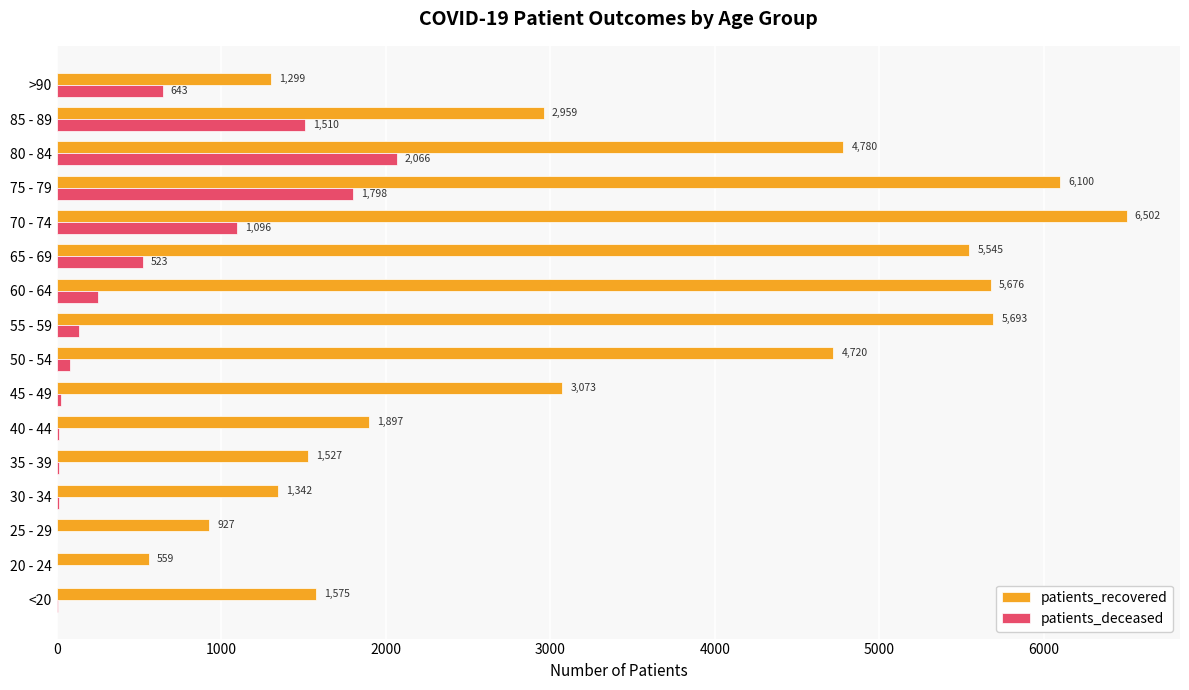

What is the approximate value of patients_deceased at 50 - 54, to the nearest 50?

100